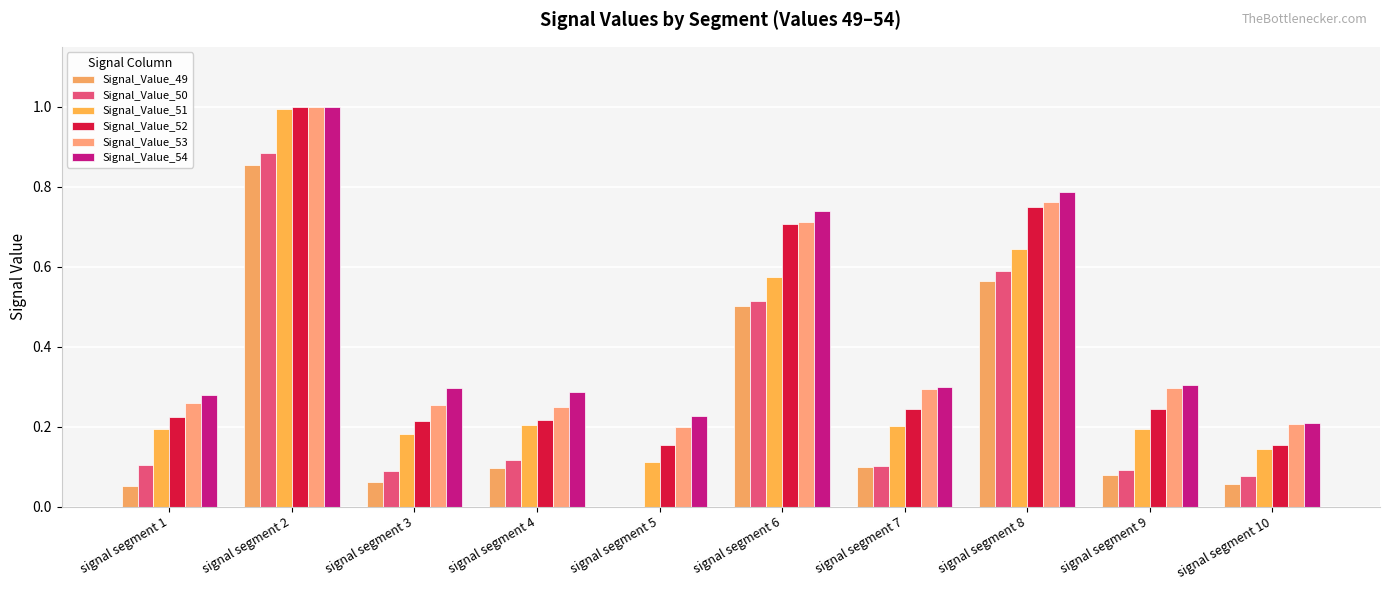

Reading left to right, transcribe all the data shown in this chart.

Signal_Value_49: signal segment 1=0.1	signal segment 2=0.9	signal segment 3=0.1	signal segment 4=0.1	signal segment 5=0.0	signal segment 6=0.5	signal segment 7=0.1	signal segment 8=0.6	signal segment 9=0.1	signal segment 10=0.1
Signal_Value_50: signal segment 1=0.1	signal segment 2=0.9	signal segment 3=0.1	signal segment 4=0.1	signal segment 5=0.0	signal segment 6=0.5	signal segment 7=0.1	signal segment 8=0.6	signal segment 9=0.1	signal segment 10=0.1
Signal_Value_51: signal segment 1=0.2	signal segment 2=1.0	signal segment 3=0.2	signal segment 4=0.2	signal segment 5=0.1	signal segment 6=0.6	signal segment 7=0.2	signal segment 8=0.6	signal segment 9=0.2	signal segment 10=0.1
Signal_Value_52: signal segment 1=0.2	signal segment 2=1.0	signal segment 3=0.2	signal segment 4=0.2	signal segment 5=0.2	signal segment 6=0.7	signal segment 7=0.2	signal segment 8=0.8	signal segment 9=0.2	signal segment 10=0.2
Signal_Value_53: signal segment 1=0.3	signal segment 2=1.0	signal segment 3=0.3	signal segment 4=0.2	signal segment 5=0.2	signal segment 6=0.7	signal segment 7=0.3	signal segment 8=0.8	signal segment 9=0.3	signal segment 10=0.2
Signal_Value_54: signal segment 1=0.3	signal segment 2=1.0	signal segment 3=0.3	signal segment 4=0.3	signal segment 5=0.2	signal segment 6=0.7	signal segment 7=0.3	signal segment 8=0.8	signal segment 9=0.3	signal segment 10=0.2